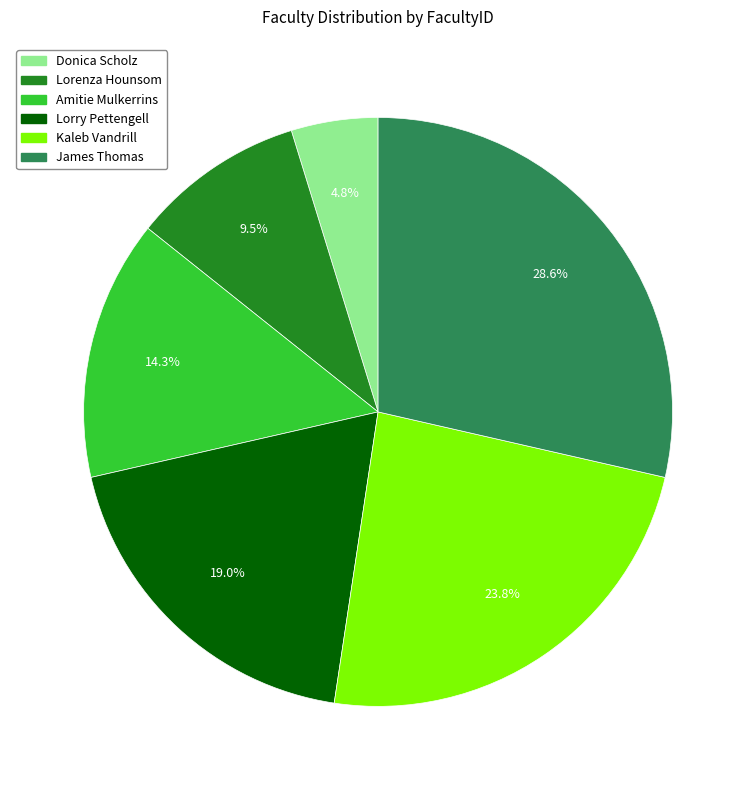

To the nearest percent, what percentage of the pie is James Thomas?

29%